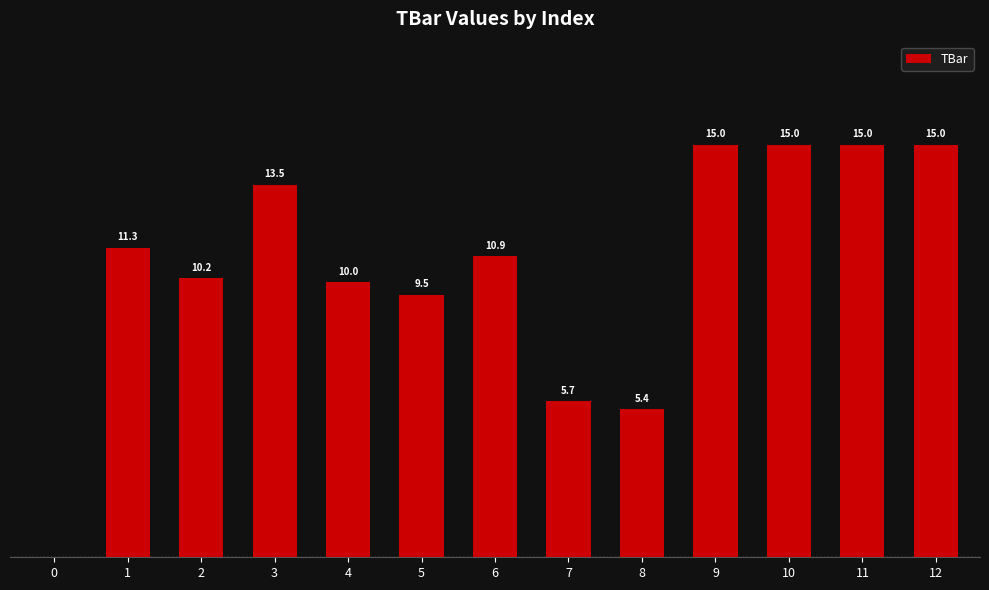

What is the value of the 13th bar from the left?

15.0